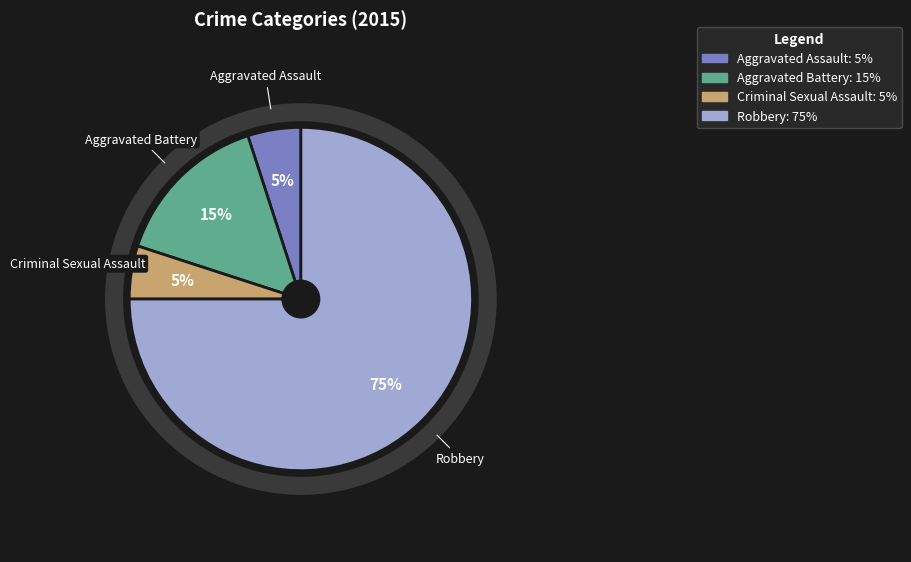

How many slices are in this pie chart?

4